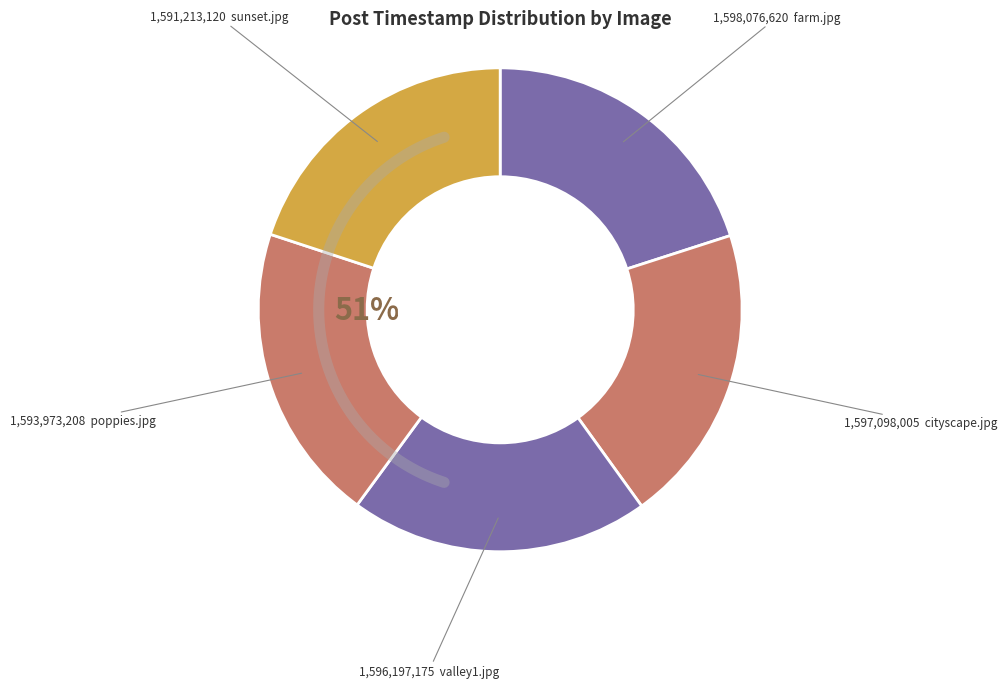

Does any single category account for the majority?

No